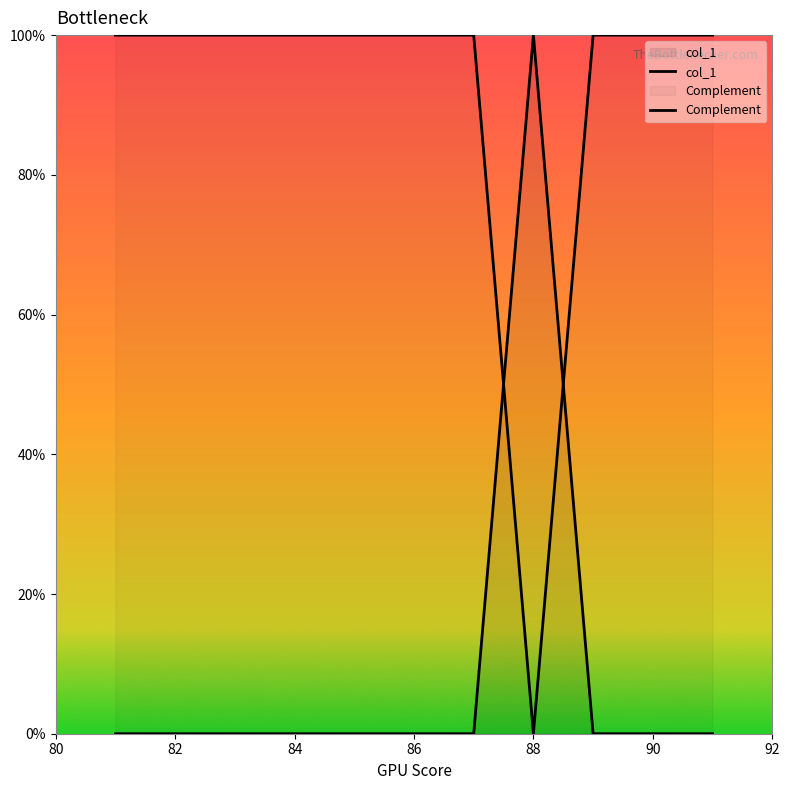

Which series has the widest spread of values?

col_1